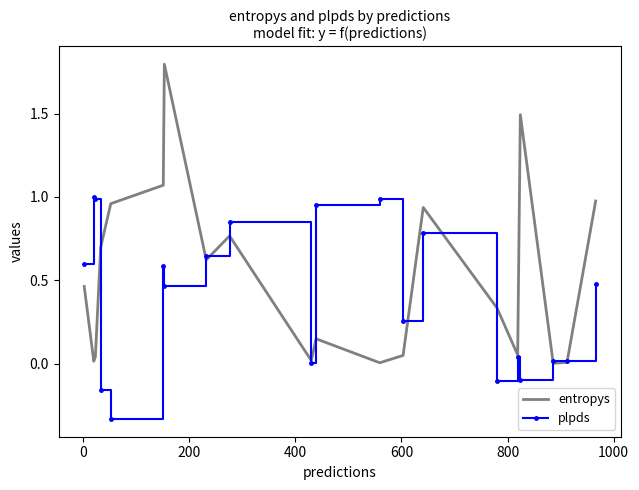

Which series has the largest total across all categories?

entropys